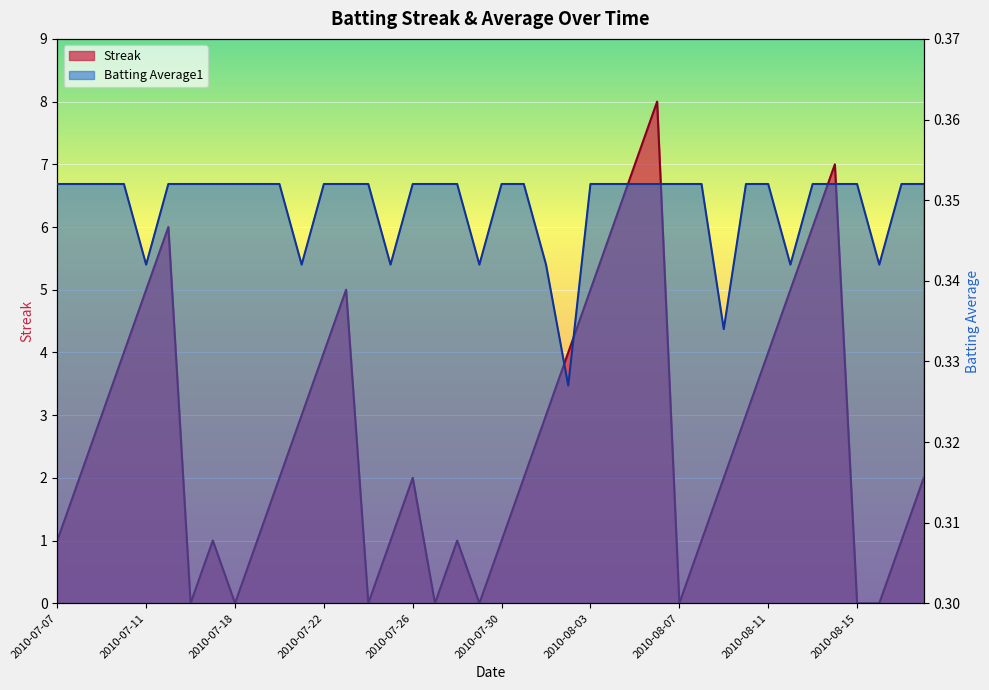

What is the label of the 14th point from the right?

2010-08-05